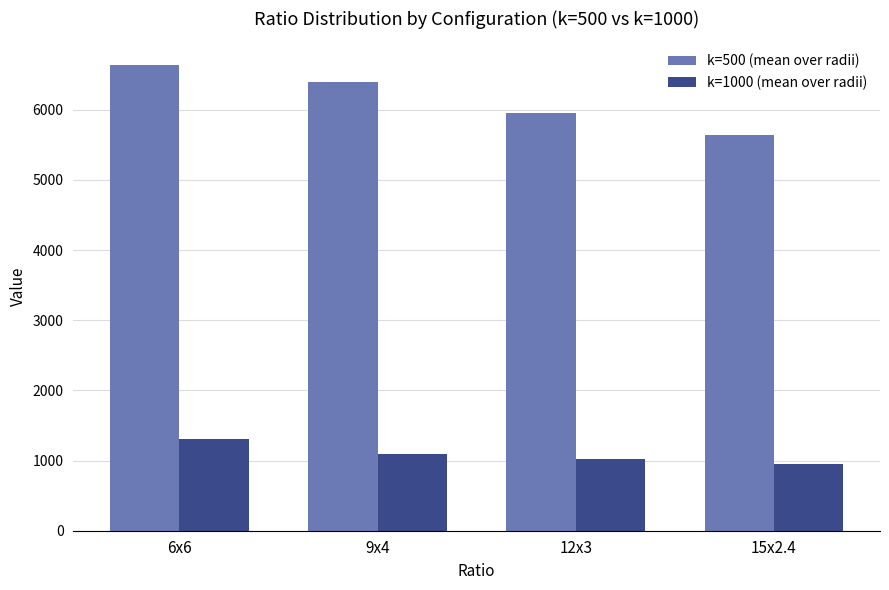

What is the minimum value shown in the chart?

946.2